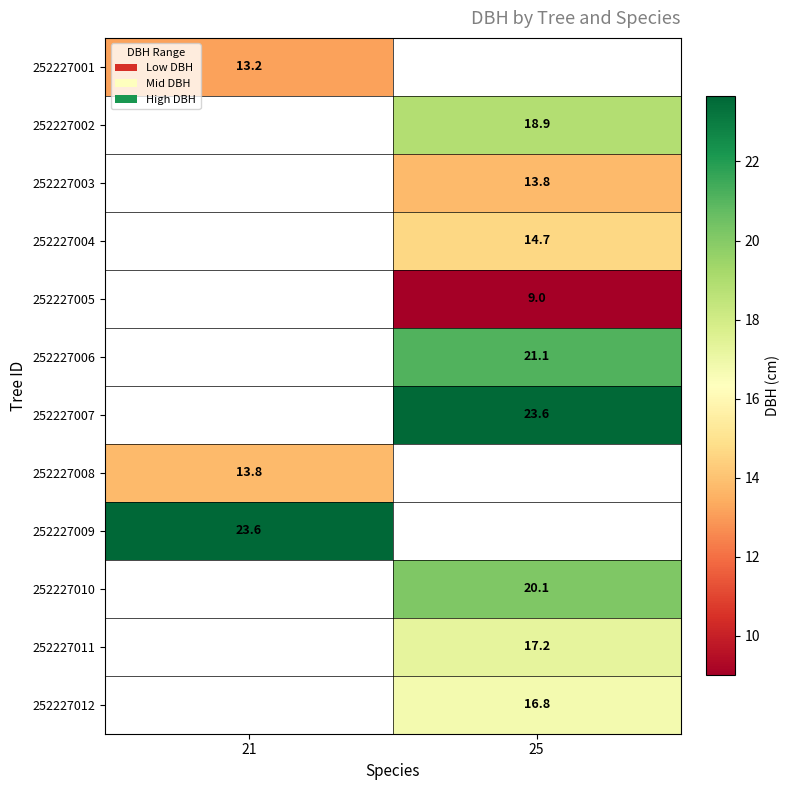

Where does the 252227002 series first go above 18?

25